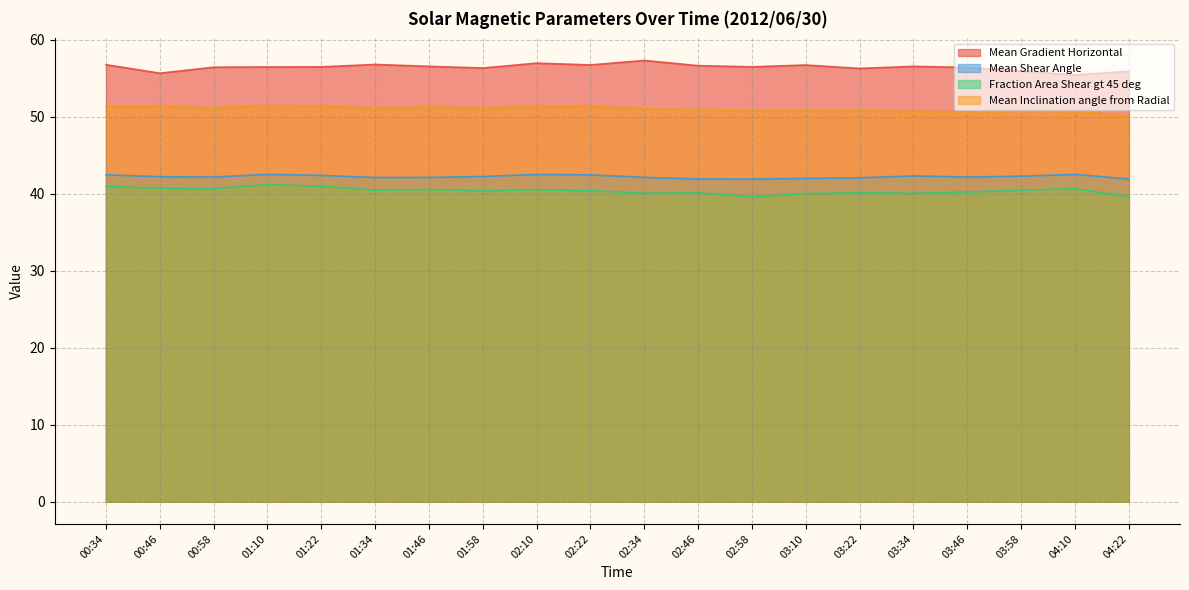

Read the Mean Gradient Horizontal value at 00:34.

56.8